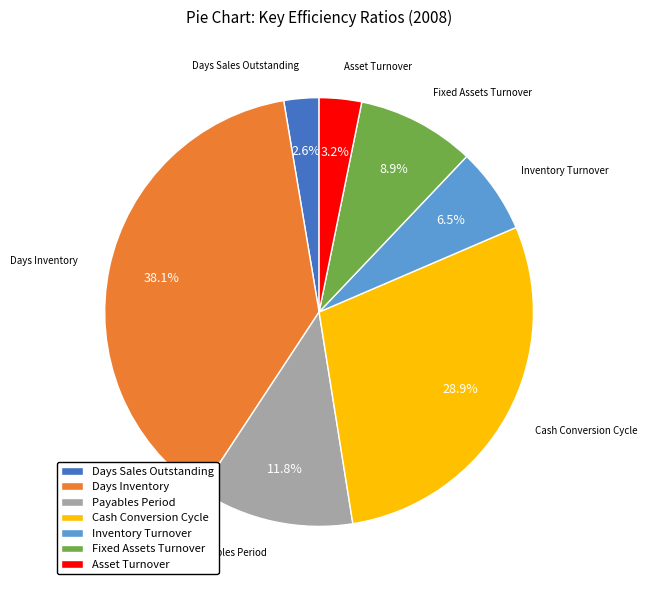

To the nearest percent, what is the difference between the Payables Period and Days Inventory slice percentages?

26%